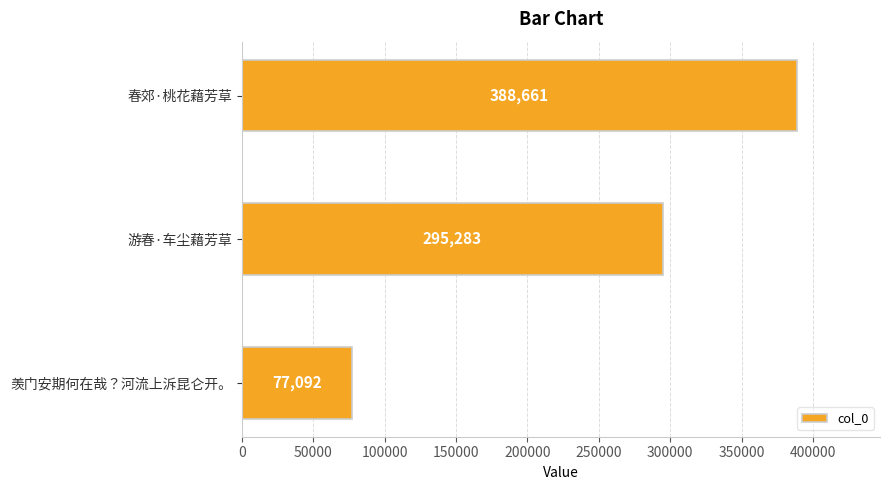

Are the bars horizontal?

Yes